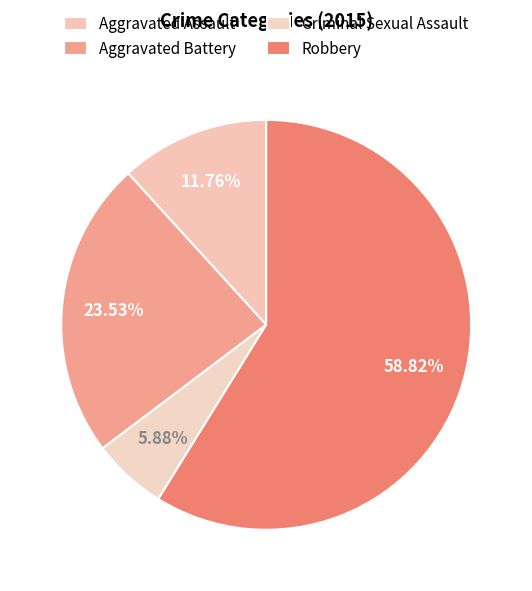

What percentage is NOT represented by Aggravated Battery?

76.5%